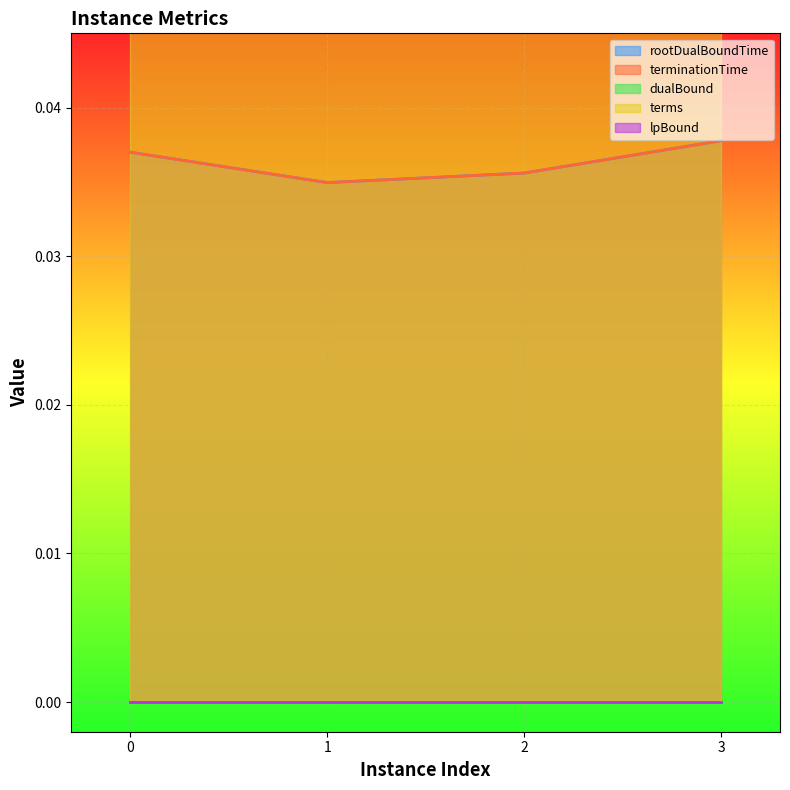

What is the maximum value shown in the chart?

4.0